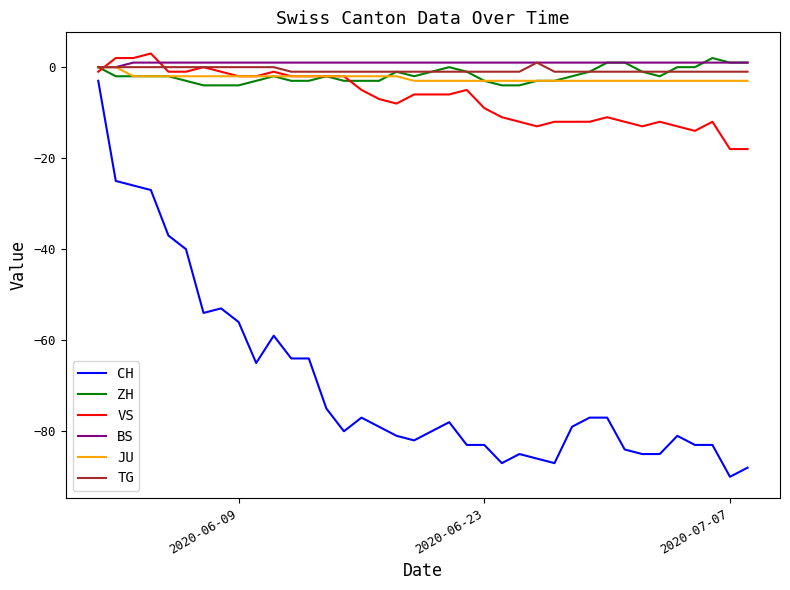

Which series has the widest spread of values?

CH